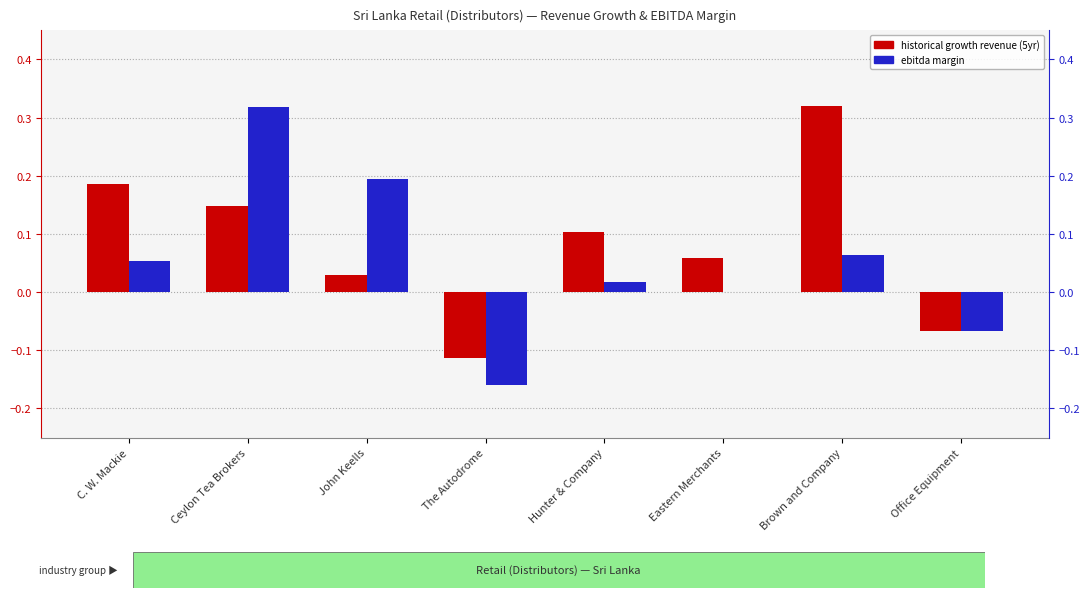

How many series are shown in this chart?

2